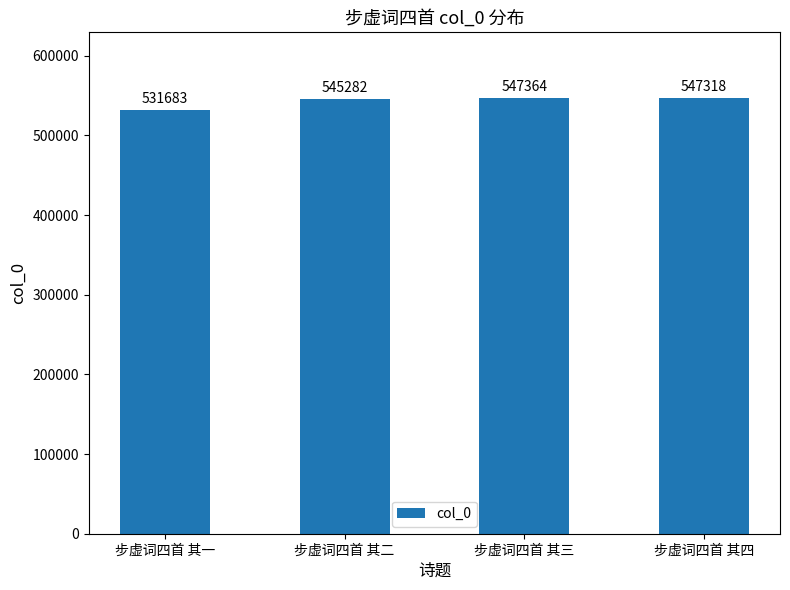

List the labels in order of value, largest first.

步虚词四首 其三, 步虚词四首 其四, 步虚词四首 其二, 步虚词四首 其一